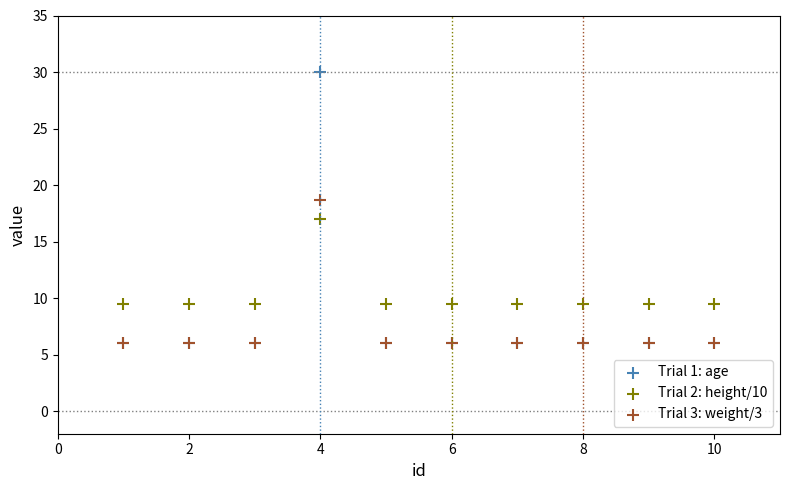

Which series reaches the maximum Y coordinate?

Trial 1: age